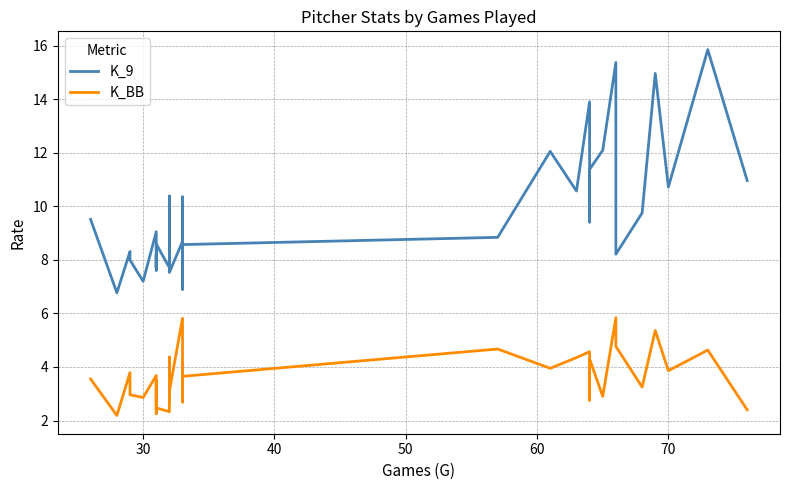

What is the value of the K_9 point at the 4th from the left?

8.0